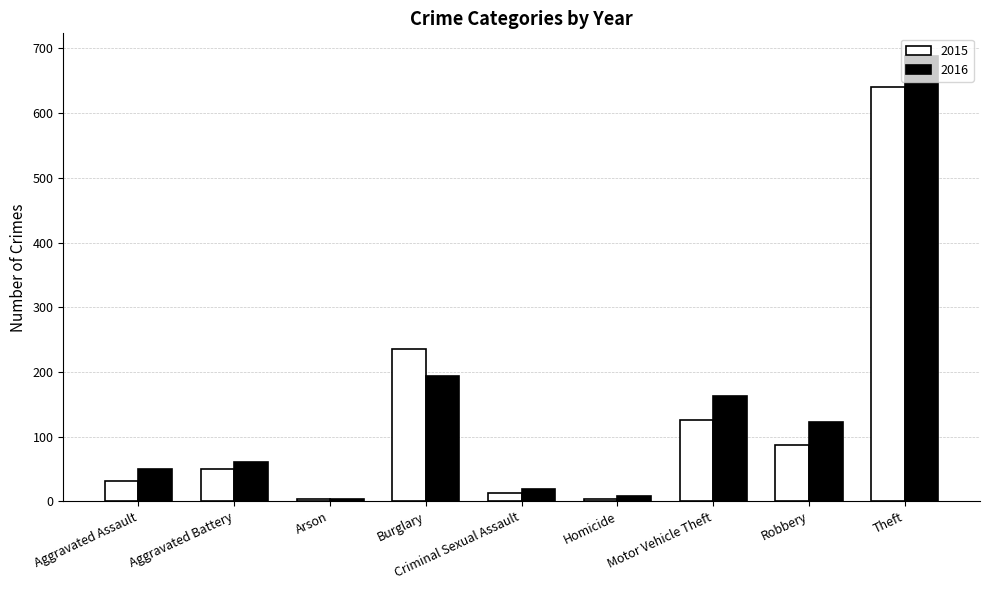

Rank the series by their maximum value, from highest to lowest.

2016, 2015